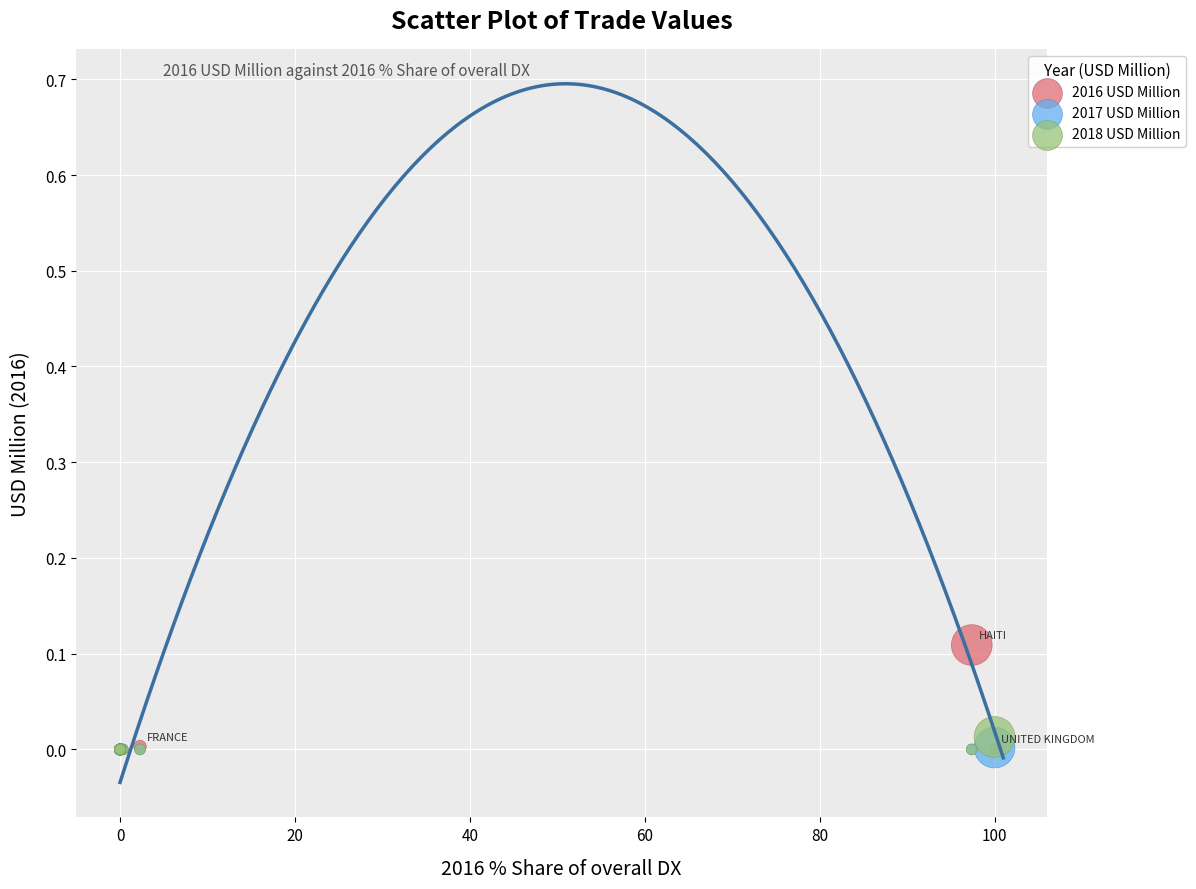

Which series contains the highest Y value?

2016 USD Million